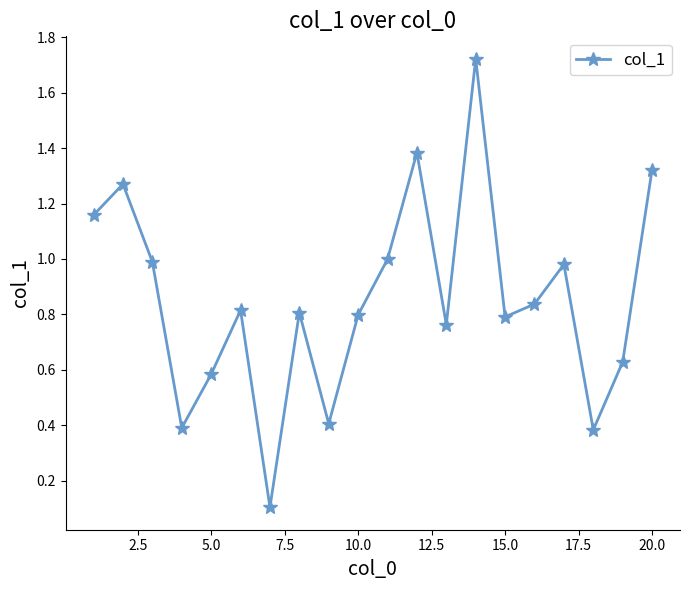

How many lines are shown in the chart?

1